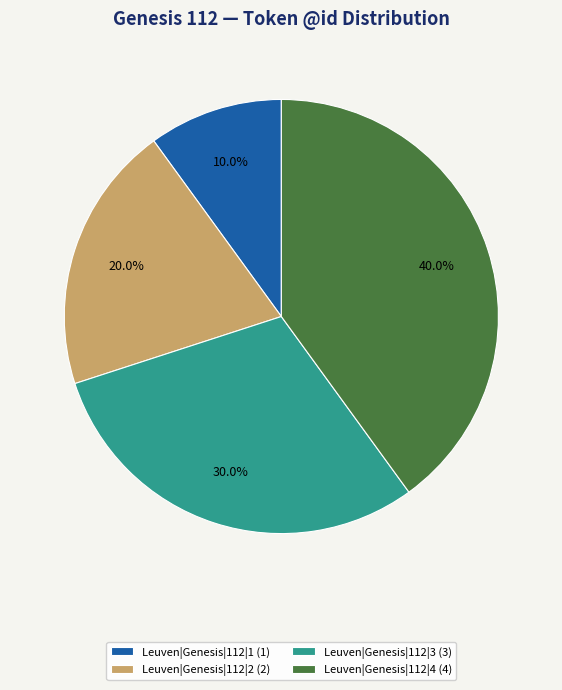

Rank the categories by value from lowest to highest.

Leuven|Genesis|112|1, Leuven|Genesis|112|2, Leuven|Genesis|112|3, Leuven|Genesis|112|4